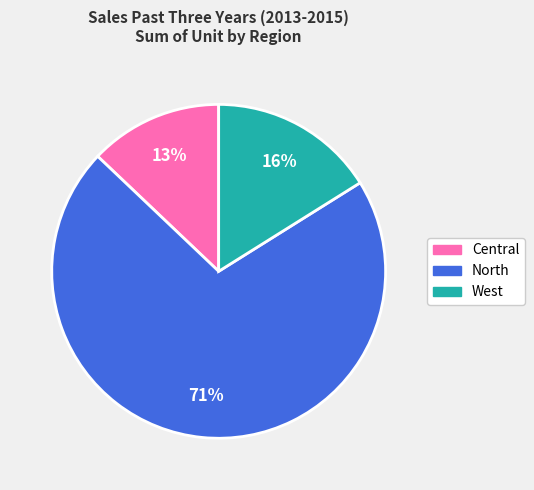

What percentage is the Central slice, to the nearest percent?

13%